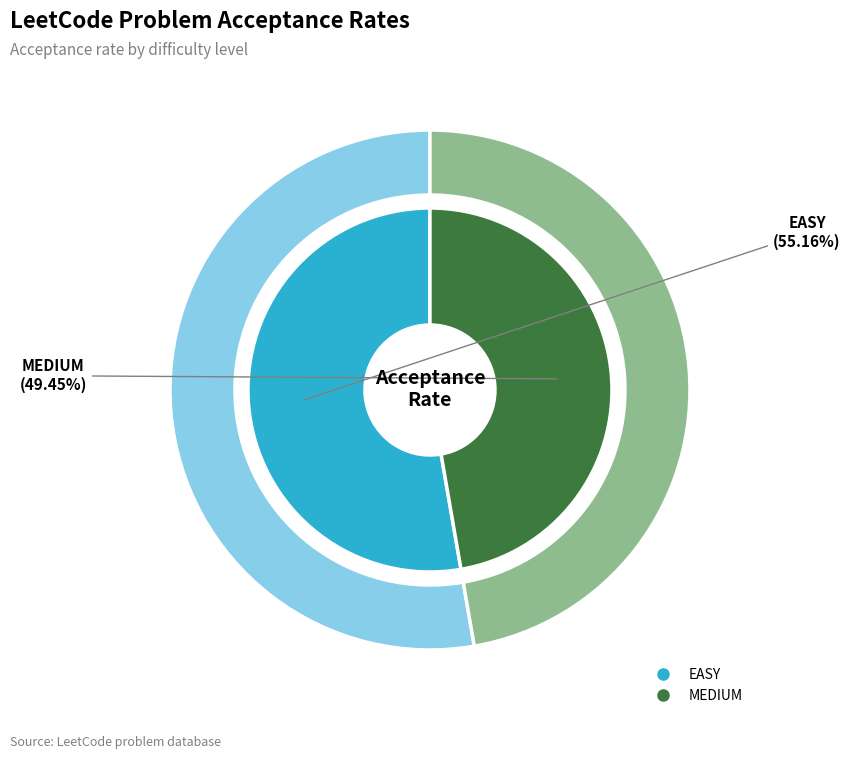

To the nearest percent, what portion does MEDIUM represent?

47%